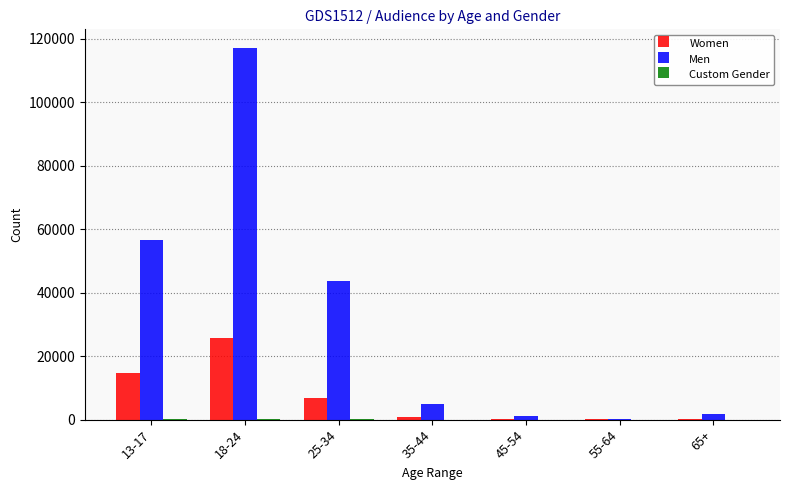

Which series has the widest spread of values?

Men